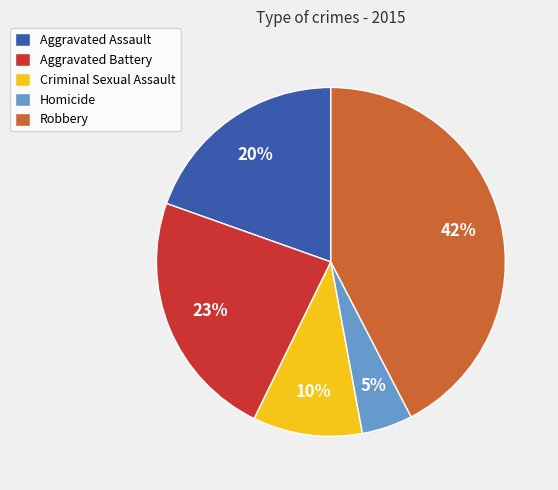

Combined, do Aggravated Assault and Homicide account for over 50%?

No